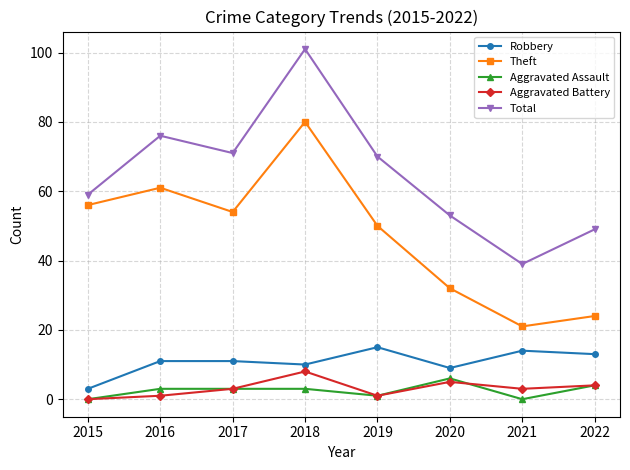

Which series has the largest total across all categories?

Total